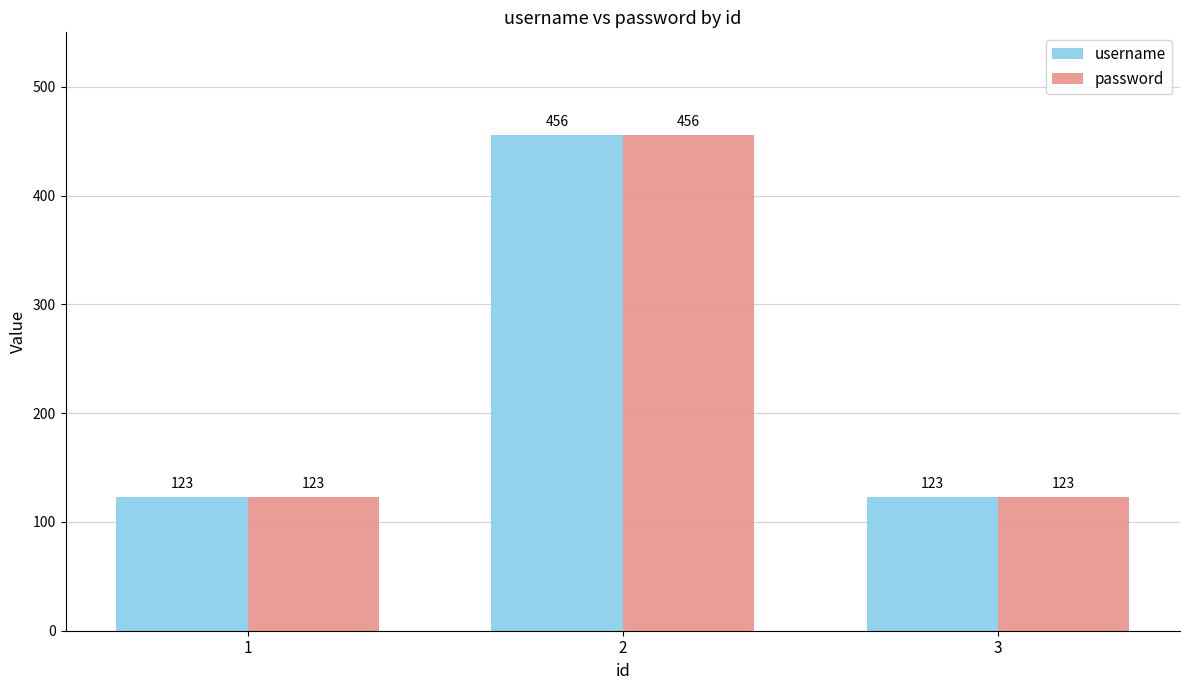

What is the minimum value for username?

123